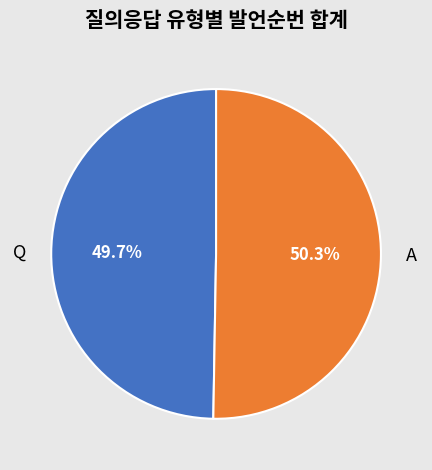

Count the number of slices in the pie.

2